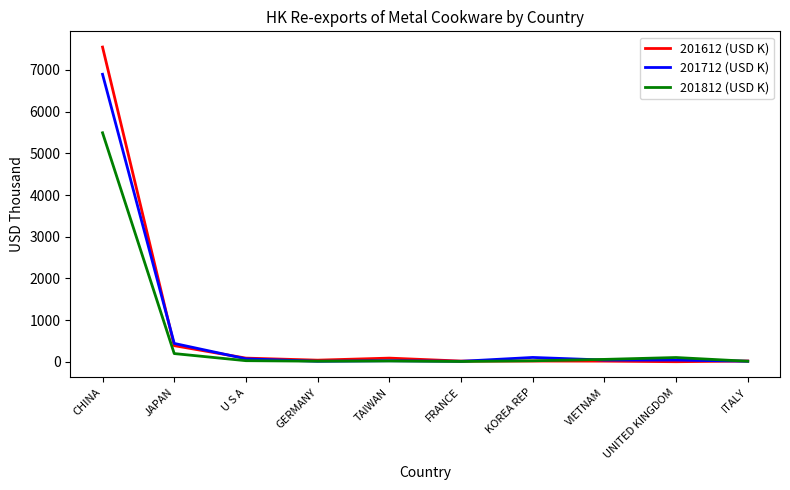

What are all the series names shown in the legend?

201612 (USD K), 201712 (USD K), 201812 (USD K)